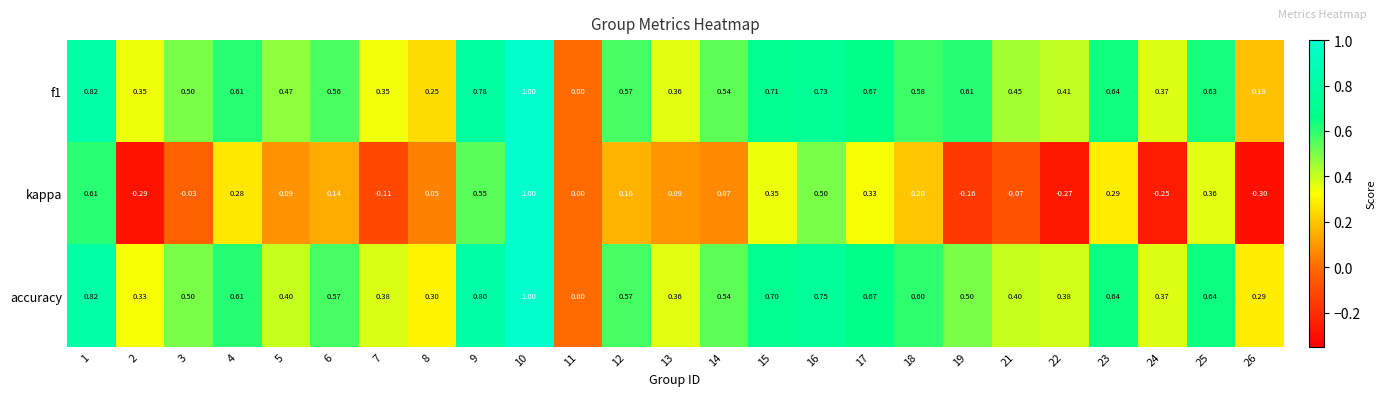

Which series has the widest spread of values?

kappa